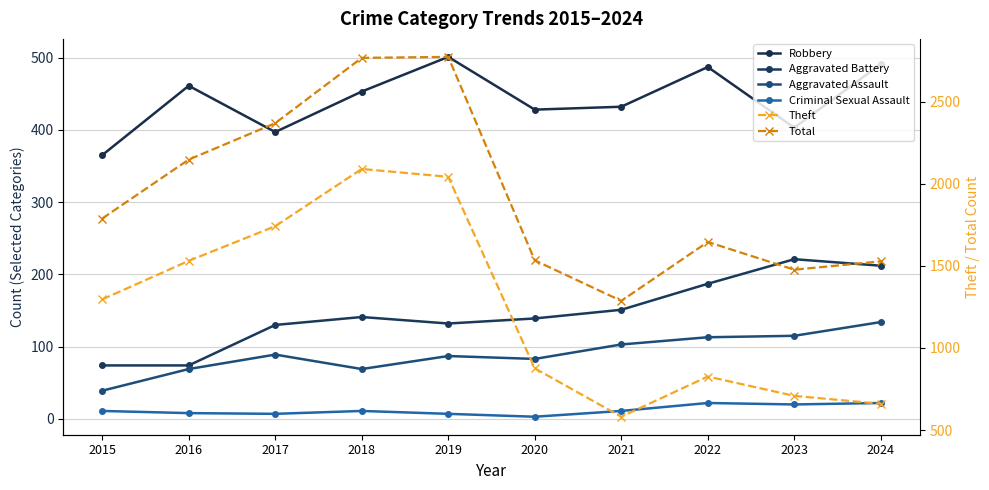

At 2022, list the series in order from largest to smallest.

Total, Theft, Robbery, Aggravated Battery, Aggravated Assault, Criminal Sexual Assault